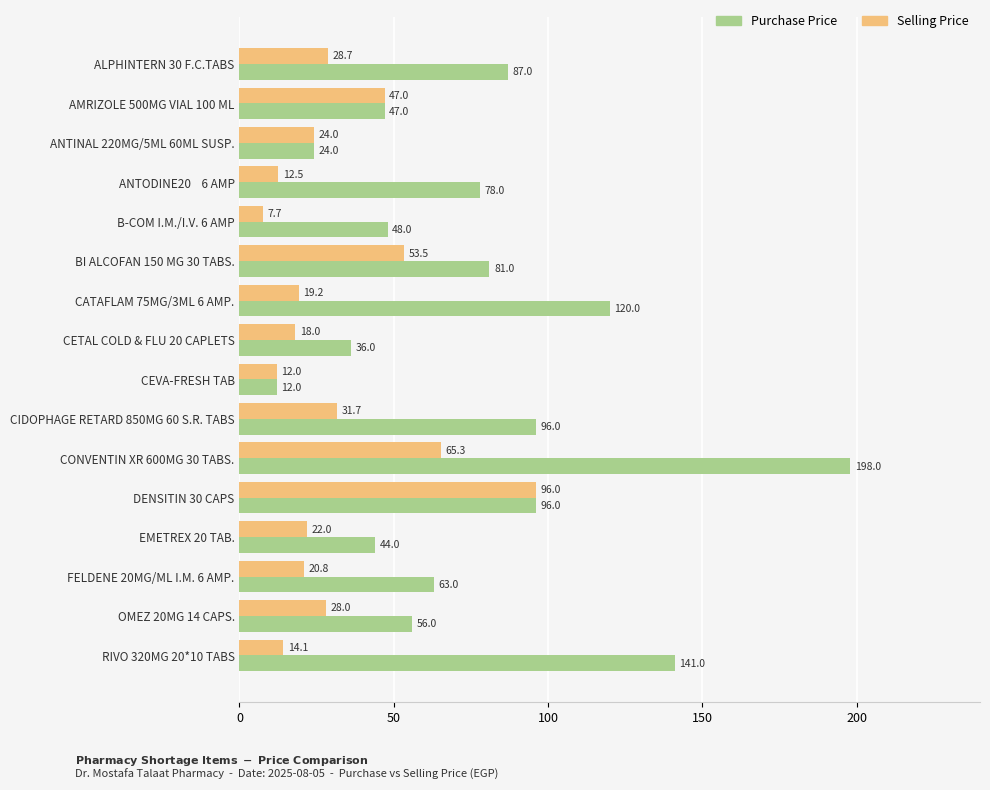

At which category is the sum across all series the highest?

CONVENTIN XR 600MG 30 TABS.